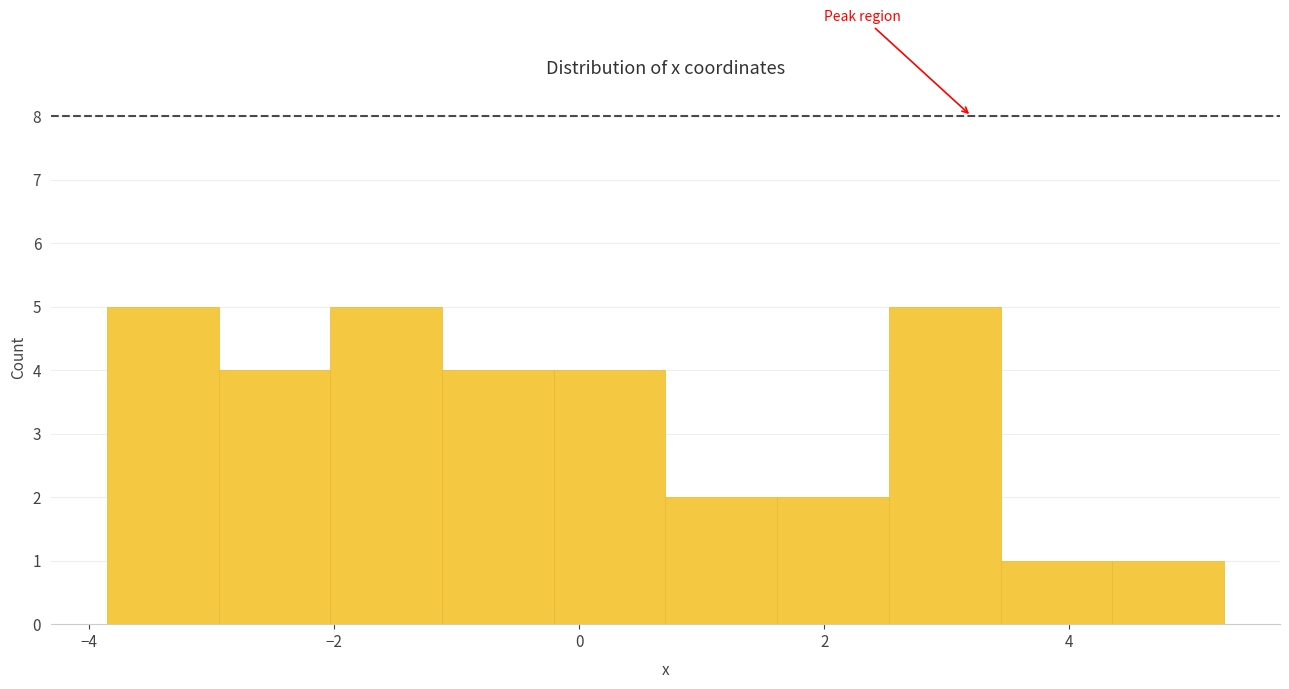

How tall is the bar that spans 0.8 to 1.6 on the x-axis? Neither the bar edges nor the heights are printed on the chart, so give them approximately, as read against the axes.

2